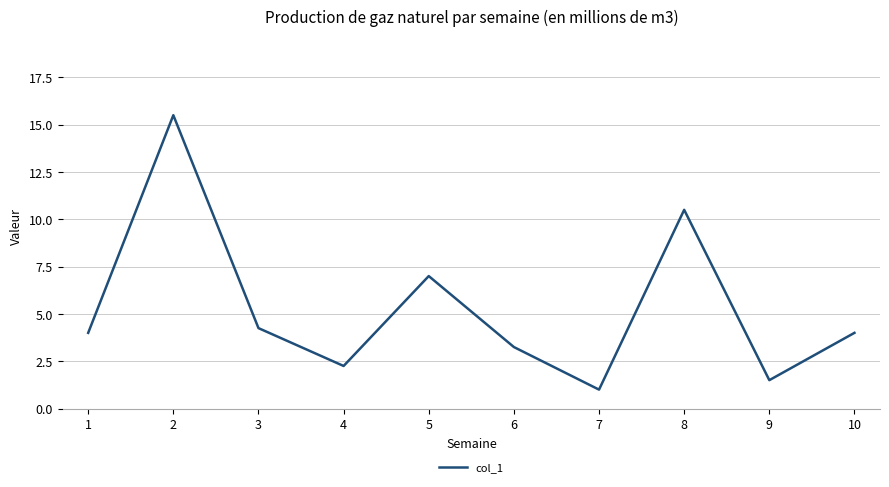

What is the greatest value displayed?

15.5